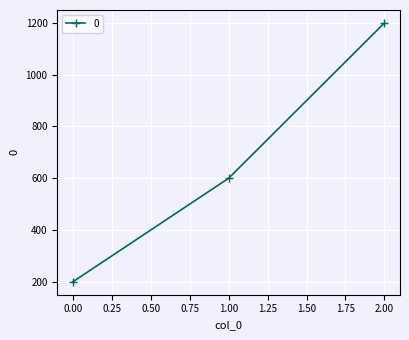

What is the maximum value shown in the chart?

1200